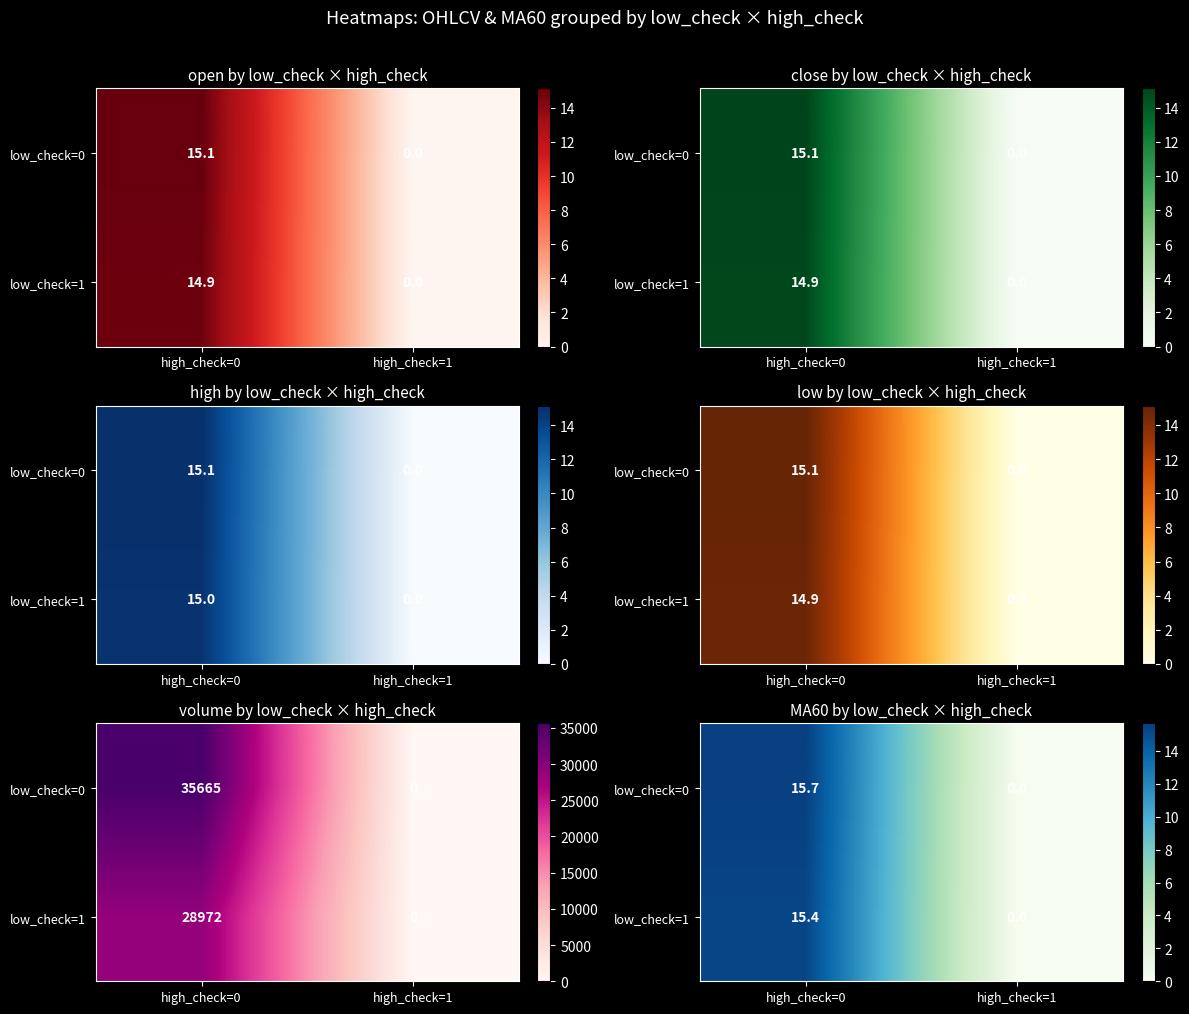

The value of low_check=0 at high_check=0 is 15.7. True or false?

True